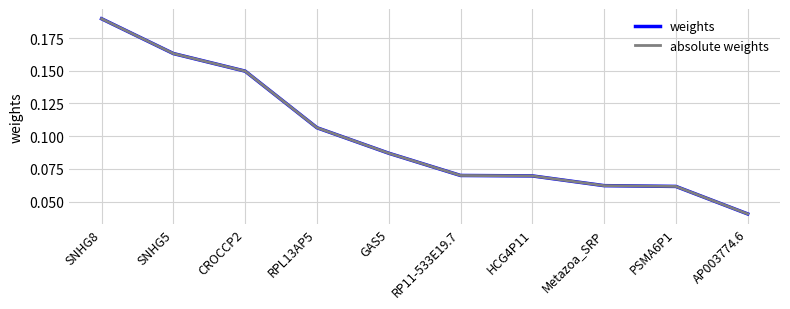

What is the total value across all series at SNHG8?

0.4